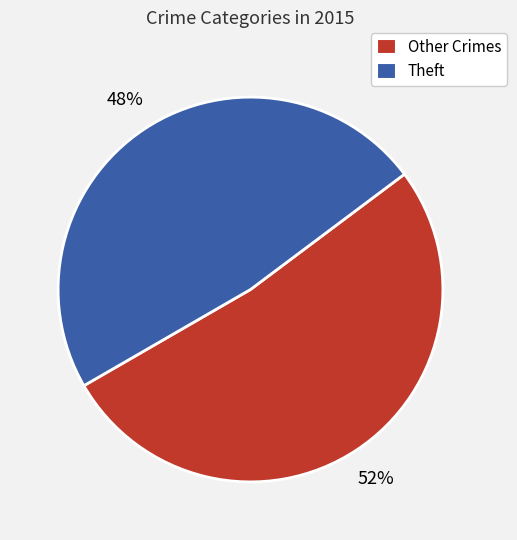

To the nearest percent, what is the average slice percentage?

50%